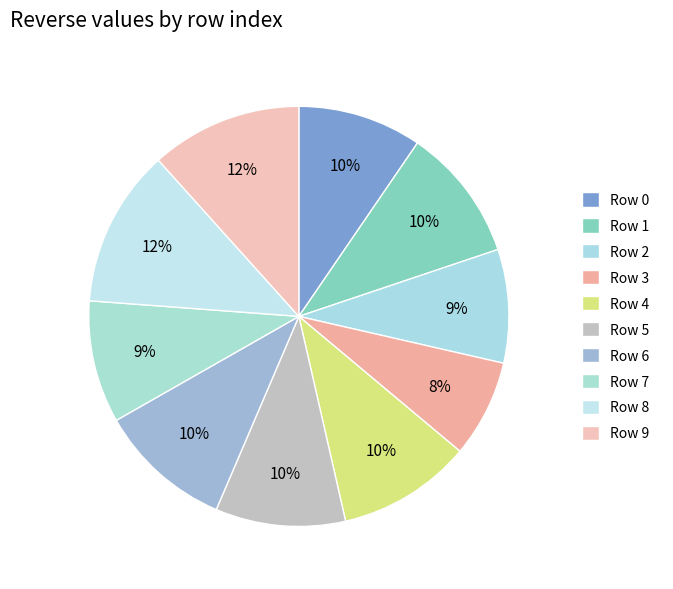

Count the number of slices in the pie.

10